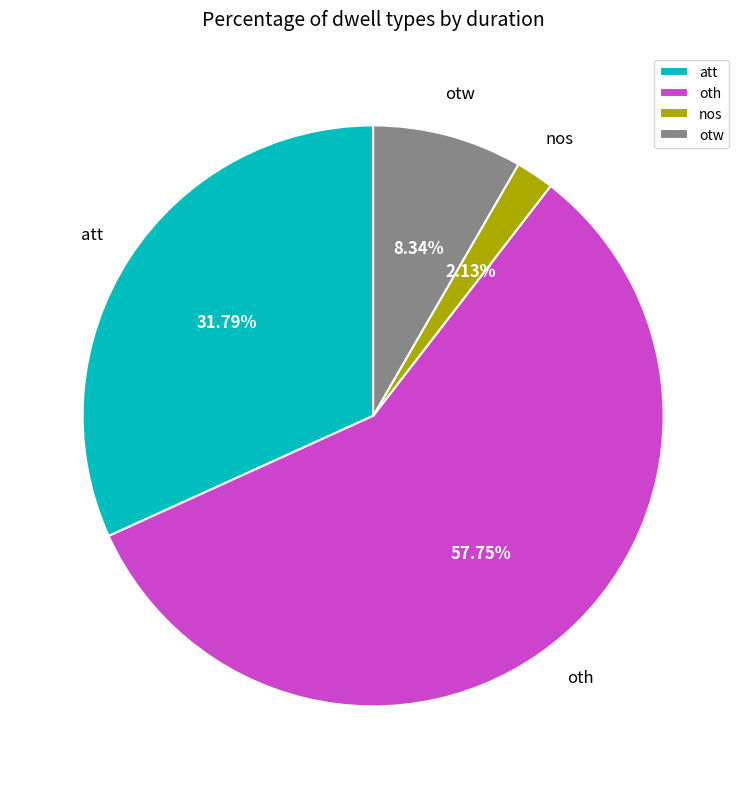

Rank the categories by value from highest to lowest.

oth, att, otw, nos